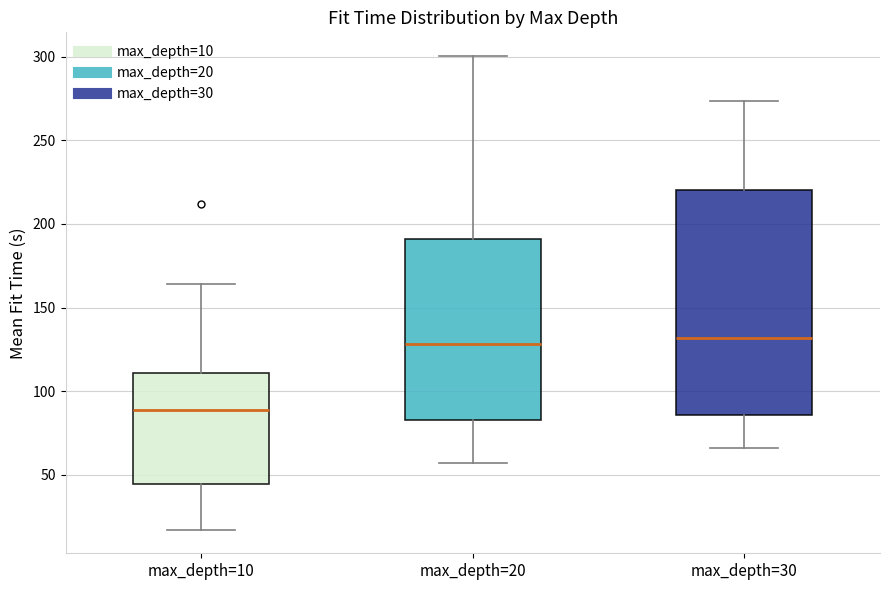

Reading left to right, transcribe this box plot: for each box, give where its median line is, the range the box spans, and where its two whiskers end, as read against the y-axis. The values are not printed on the chart, so give them approximately, as read against the axis.

max_depth=10: median 90, box 45 to 110, whiskers 15 to 165
max_depth=20: median 130, box 85 to 190, whiskers 55 to 300
max_depth=30: median 130, box 85 to 220, whiskers 65 to 275